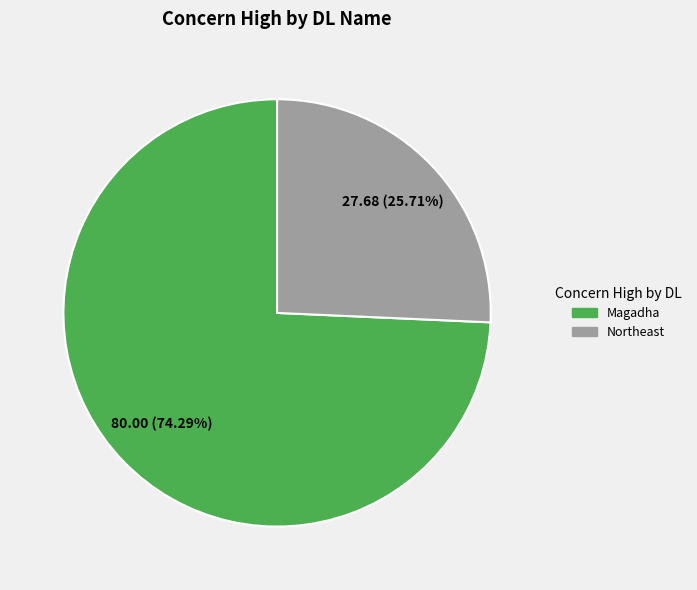

Is Northeast the majority of the pie?

No